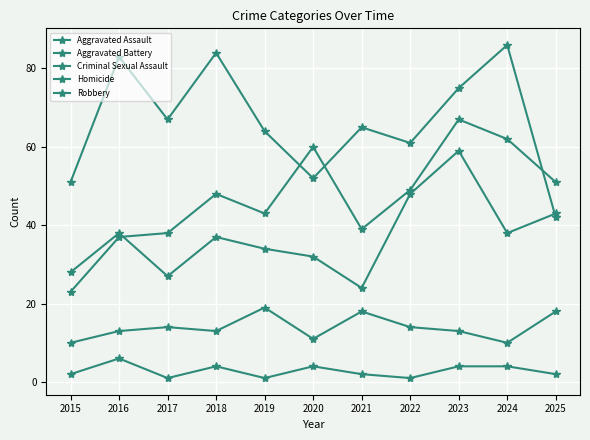

What is the value of the Aggravated Battery point at the 2nd from the left?

38